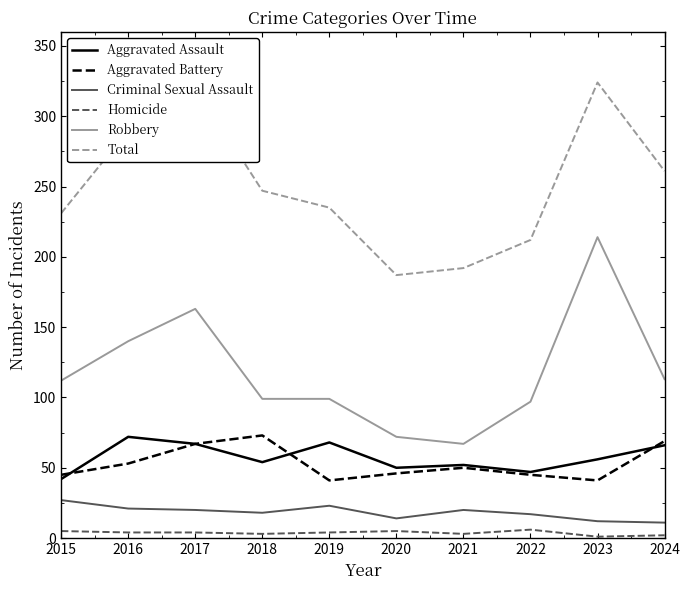

Is it true that Aggravated Assault equals 50 at 2020?

True